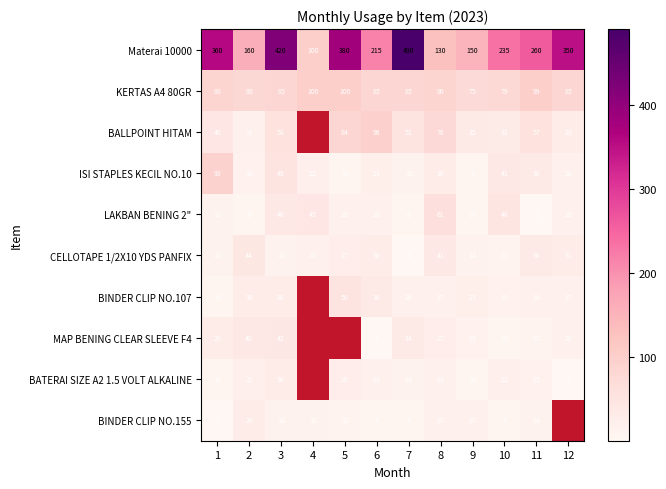

Is it true that LAKBAN BENING 2" equals 70.5 at 4?

False